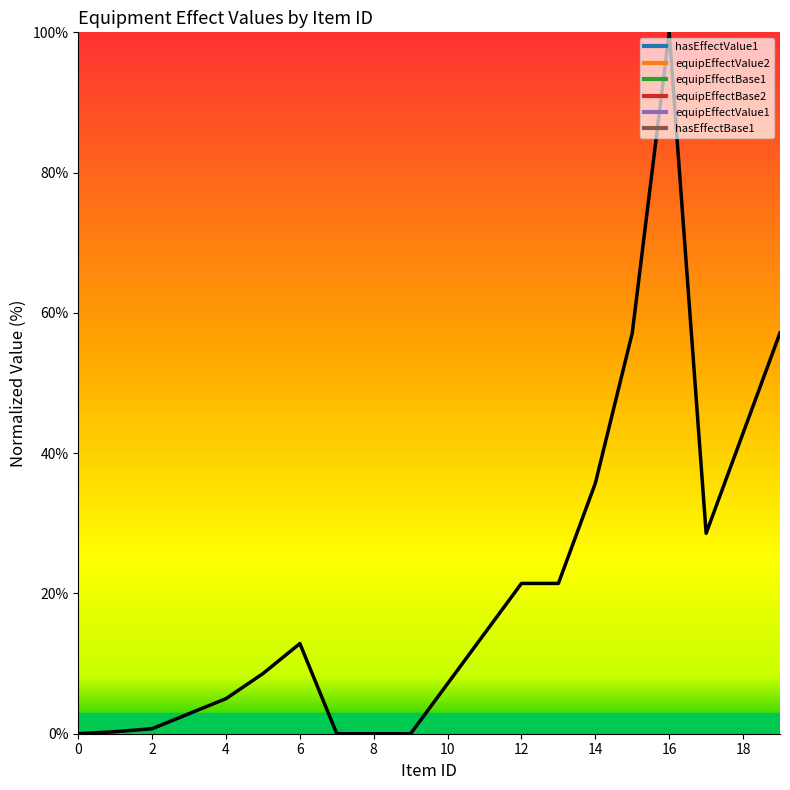

How many points are lower than both their immediate neighbors (excluding endpoints)?

1